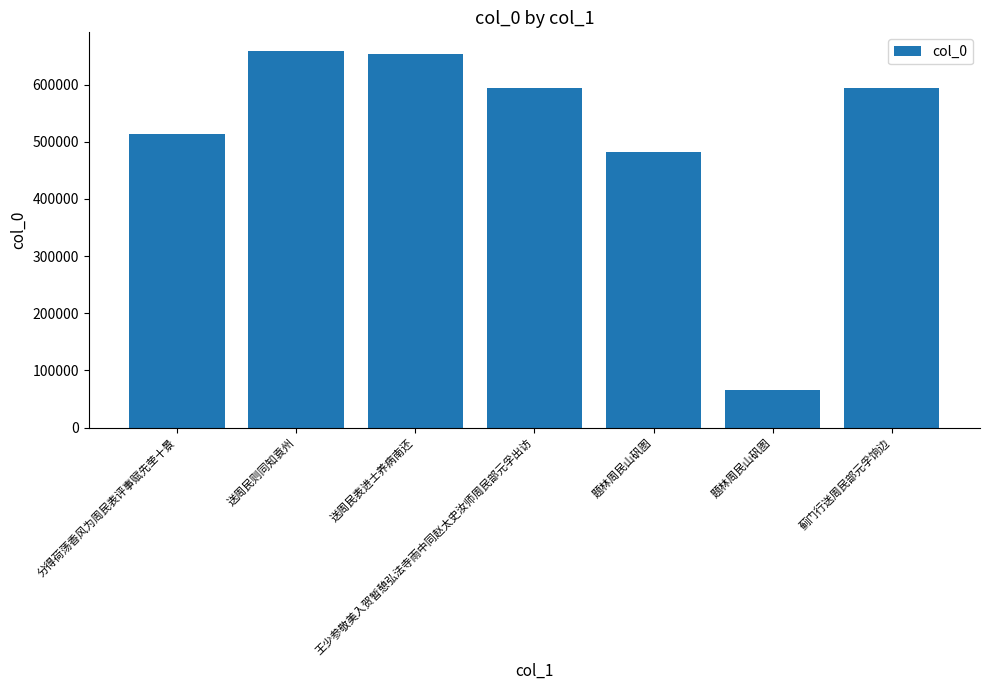

What is the maximum value shown in the chart?

658513